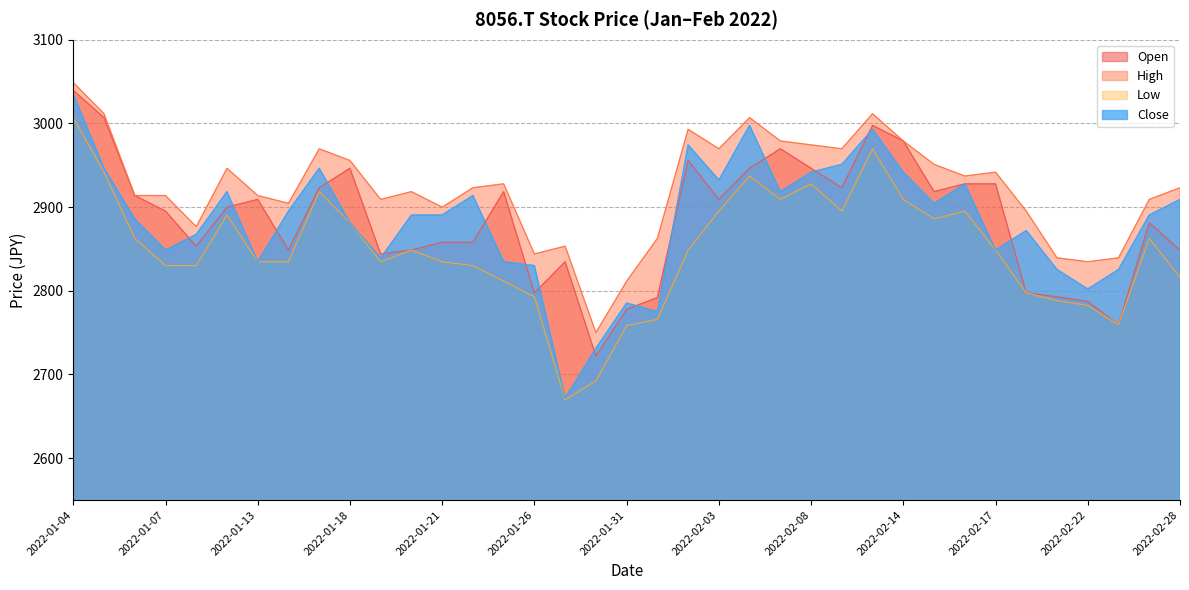

How many interior local peaks does the Open series have?

9